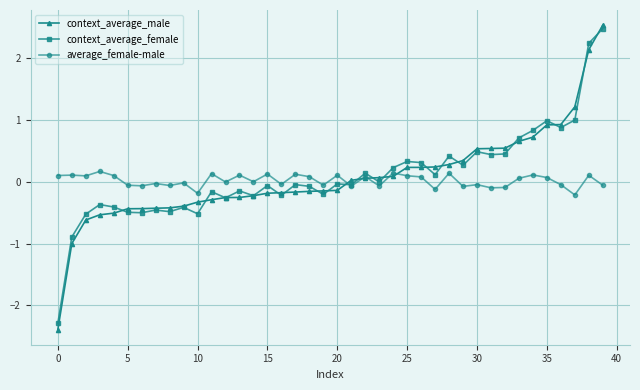

What is the difference between the second highest and second lowest values in the context_average_female series?

3.1